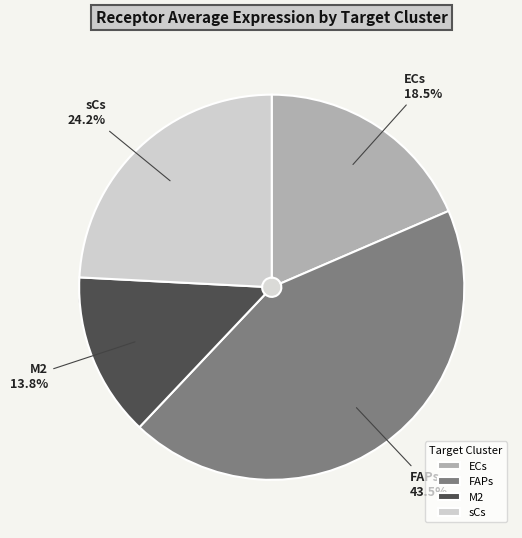

To the nearest percent, what percentage of the pie is ECs?

19%